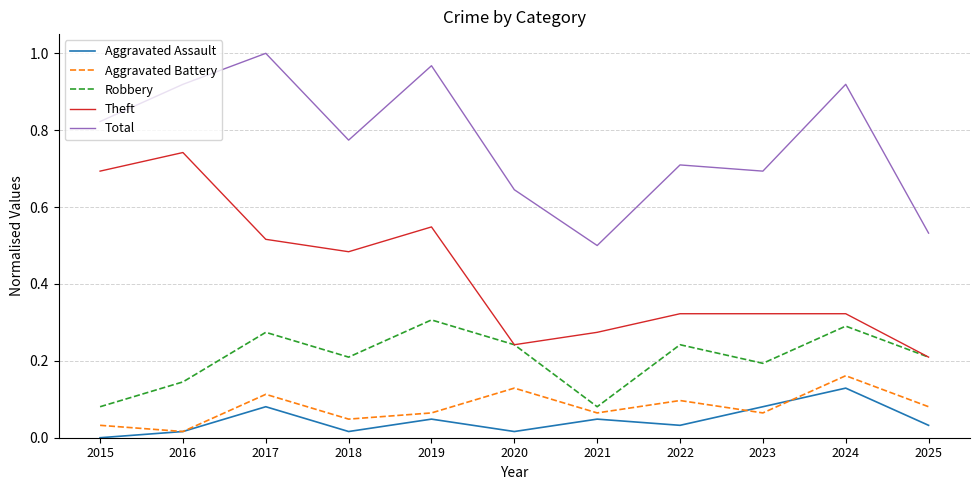

Which series has the widest spread of values?

Theft